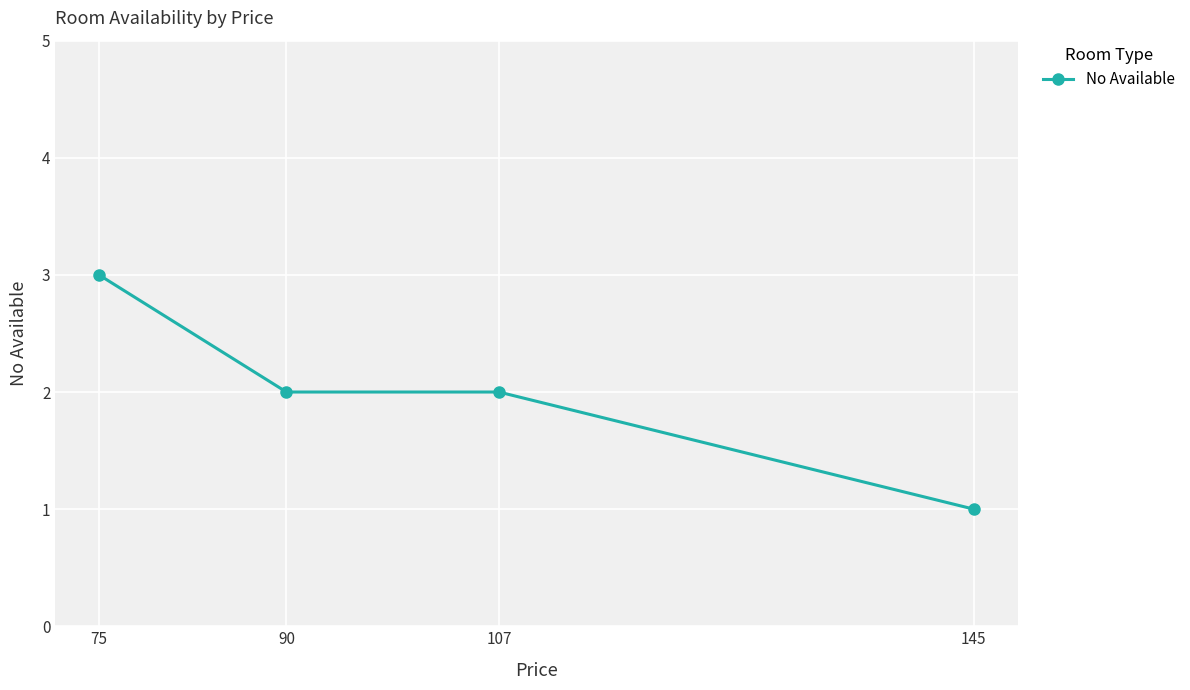

Between 75 and 90, which is larger?

75